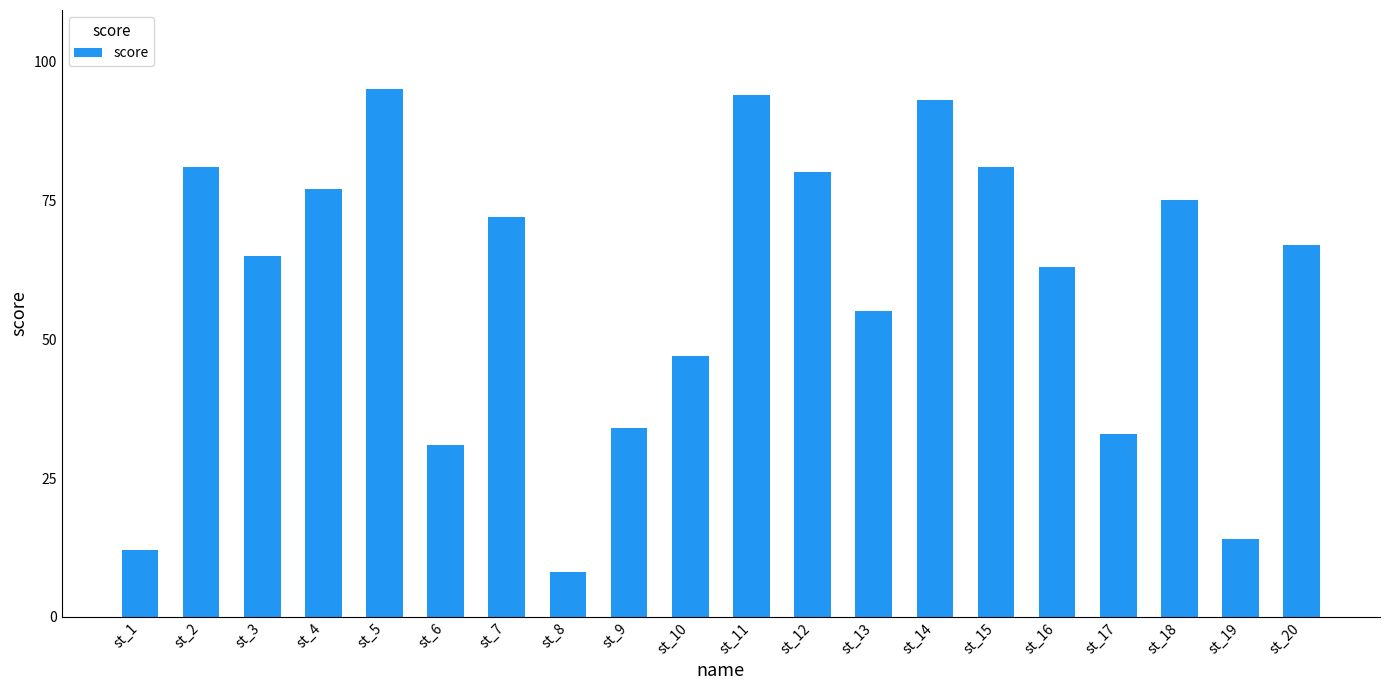

What value does the data have at st_18?

75